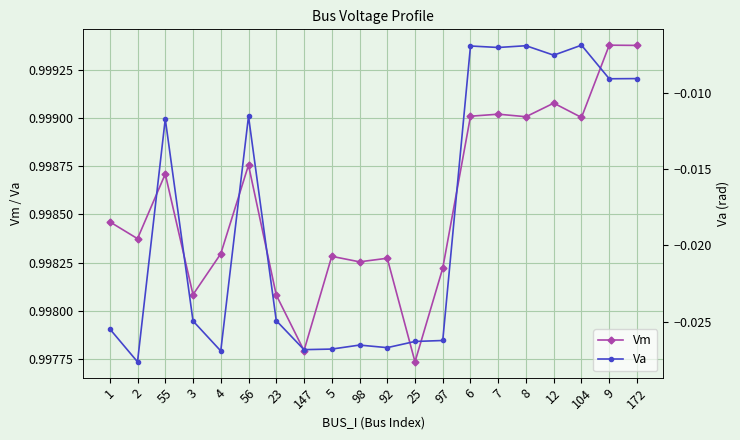

True or false: Vm and Va intersect in this chart.

False